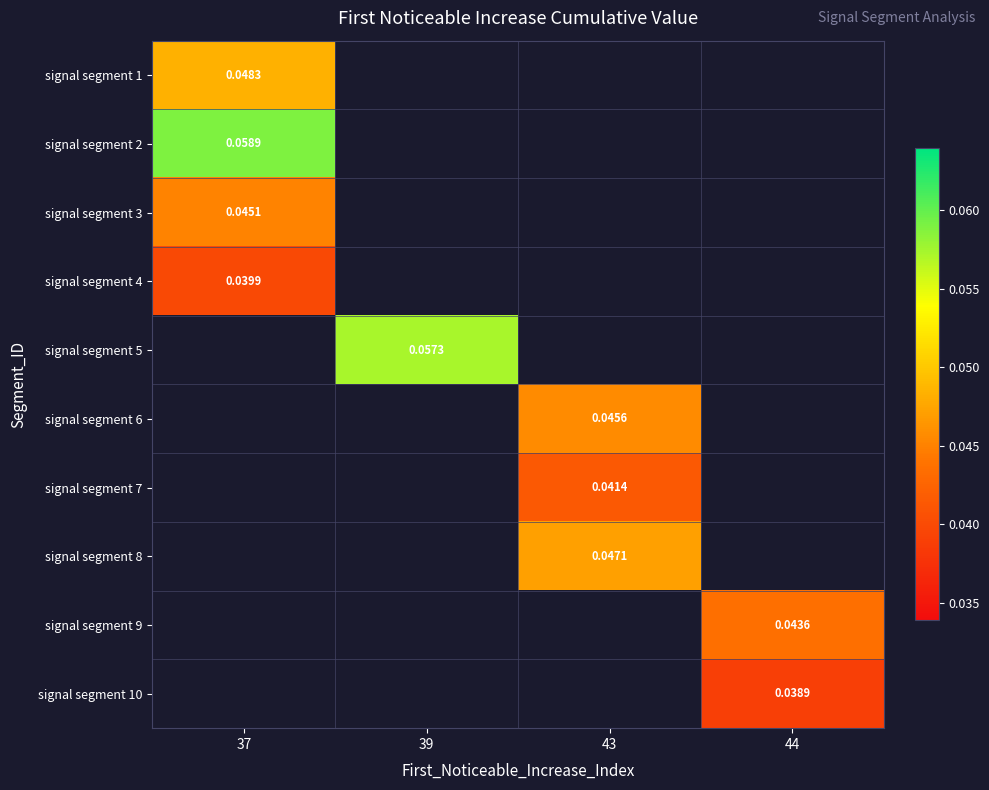

How many categories are shown in the chart?

4